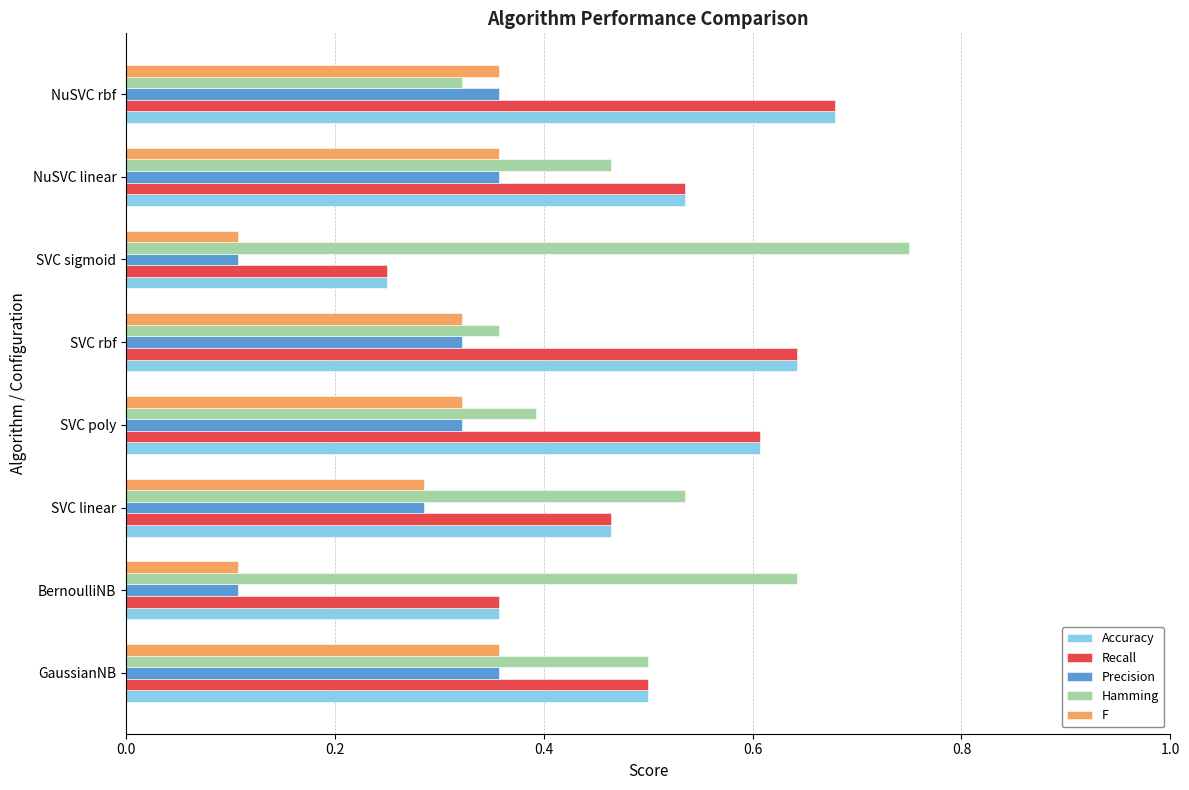

The value of F at NuSVC rbf is 0.4. True or false?

True